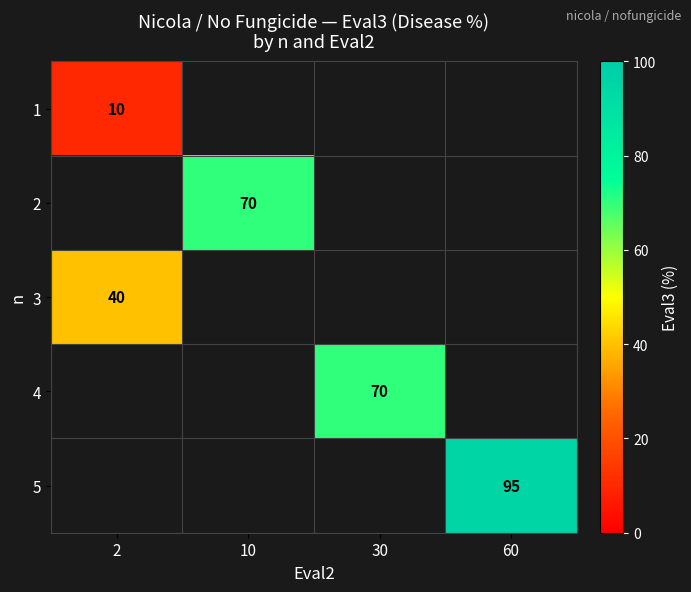

Is the value of 3 at 2 greater than the value of 2 at 10?

No